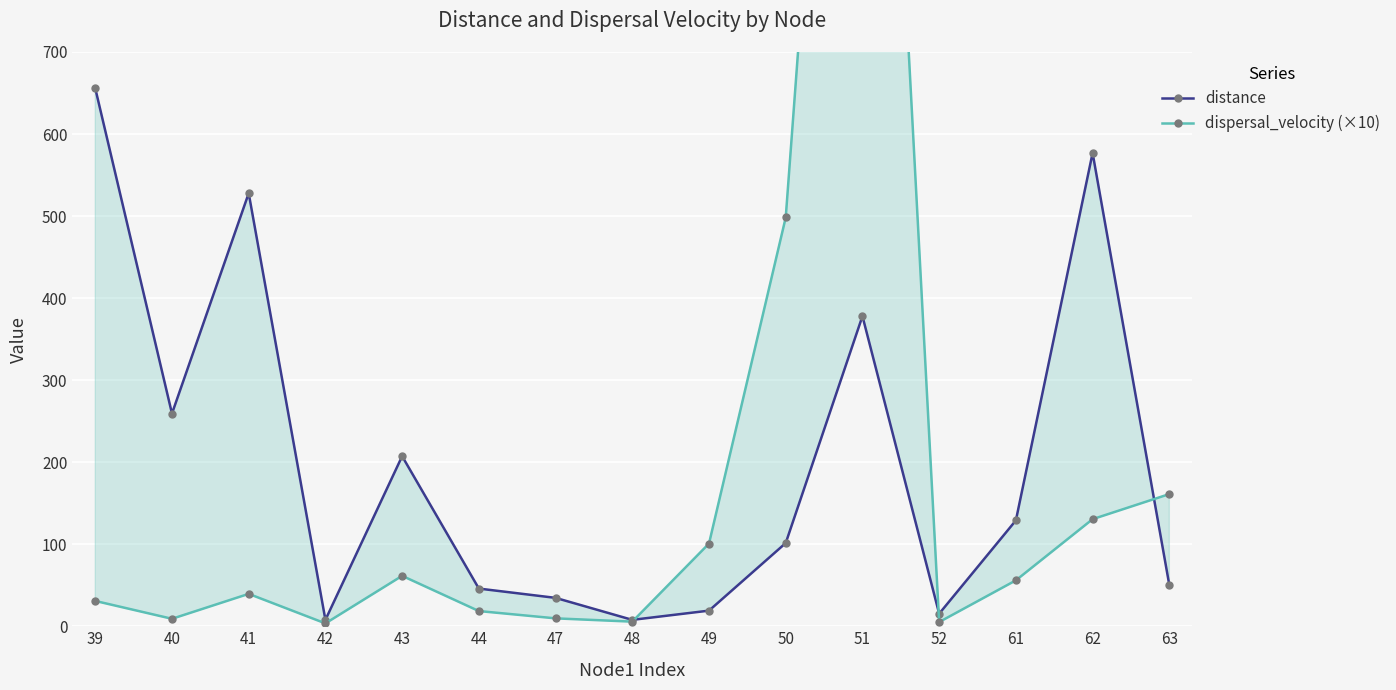

What is the minimum value for dispersal_velocity (×10)?

3.5